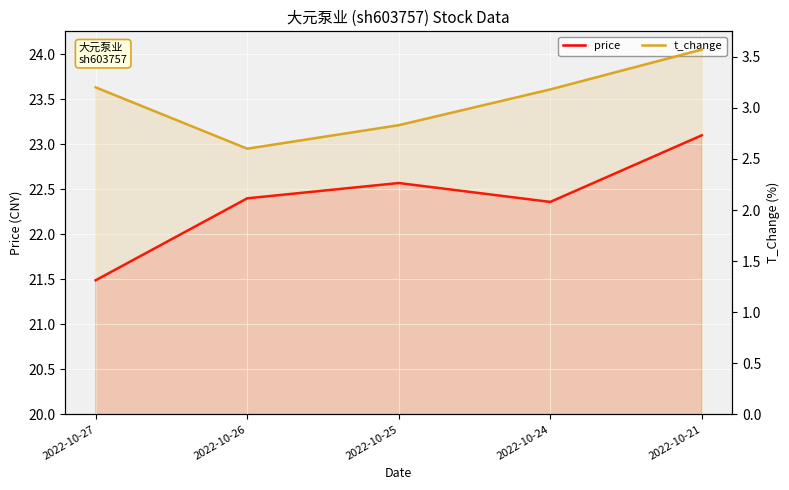

What are all the series names shown in the legend?

price, t_change